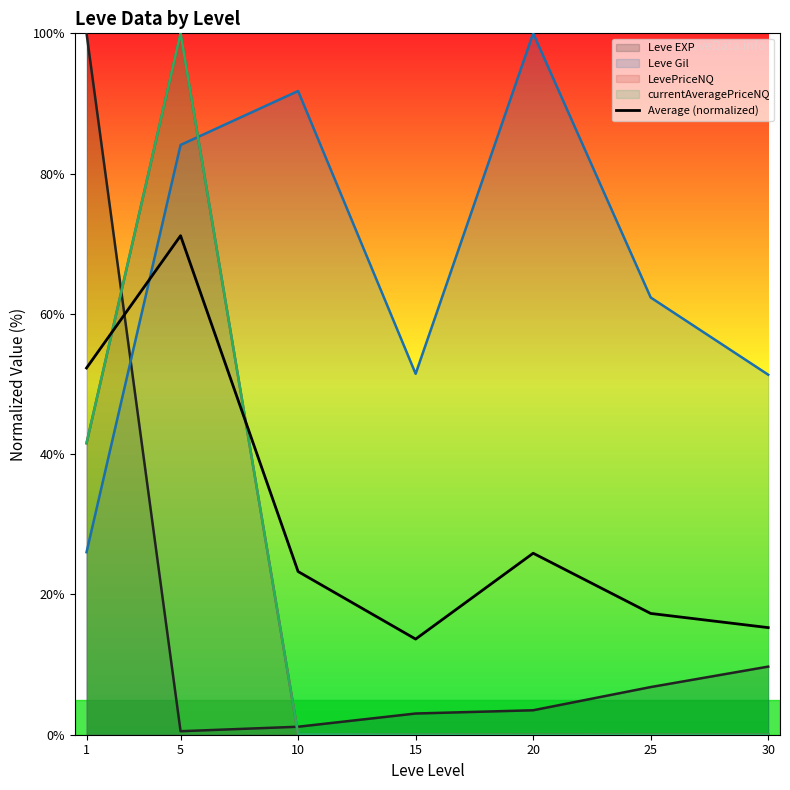

Reading left to right, list all the values displayed in this chart.

52.3	71.1	23.3	13.6	25.9	17.3	15.3